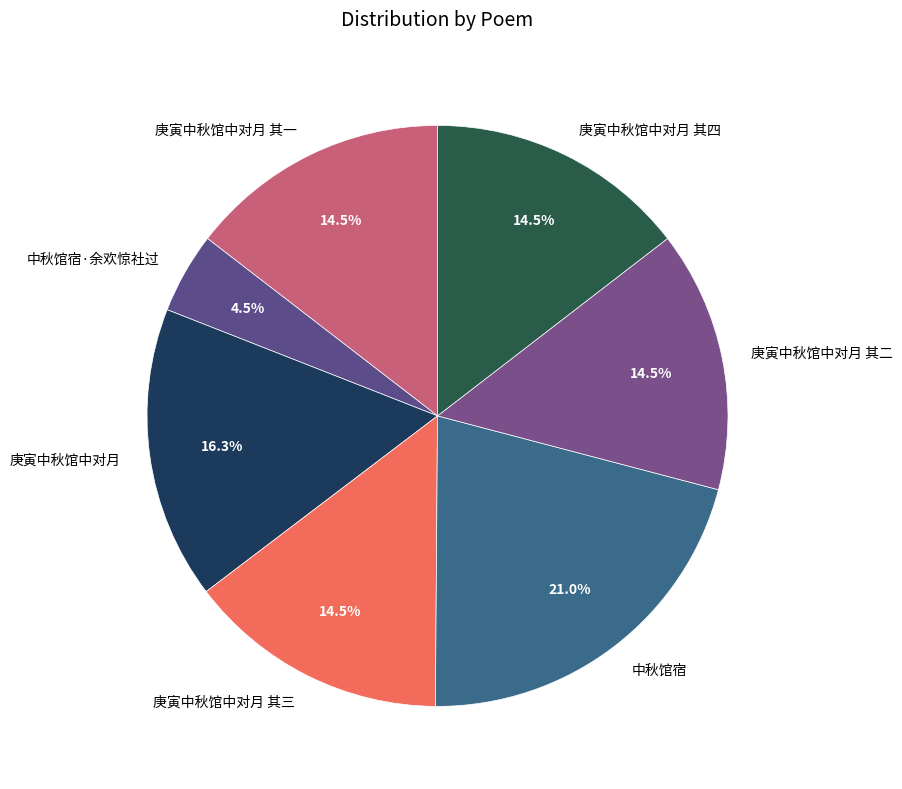

What is the largest slice in the pie chart?

中秋馆宿